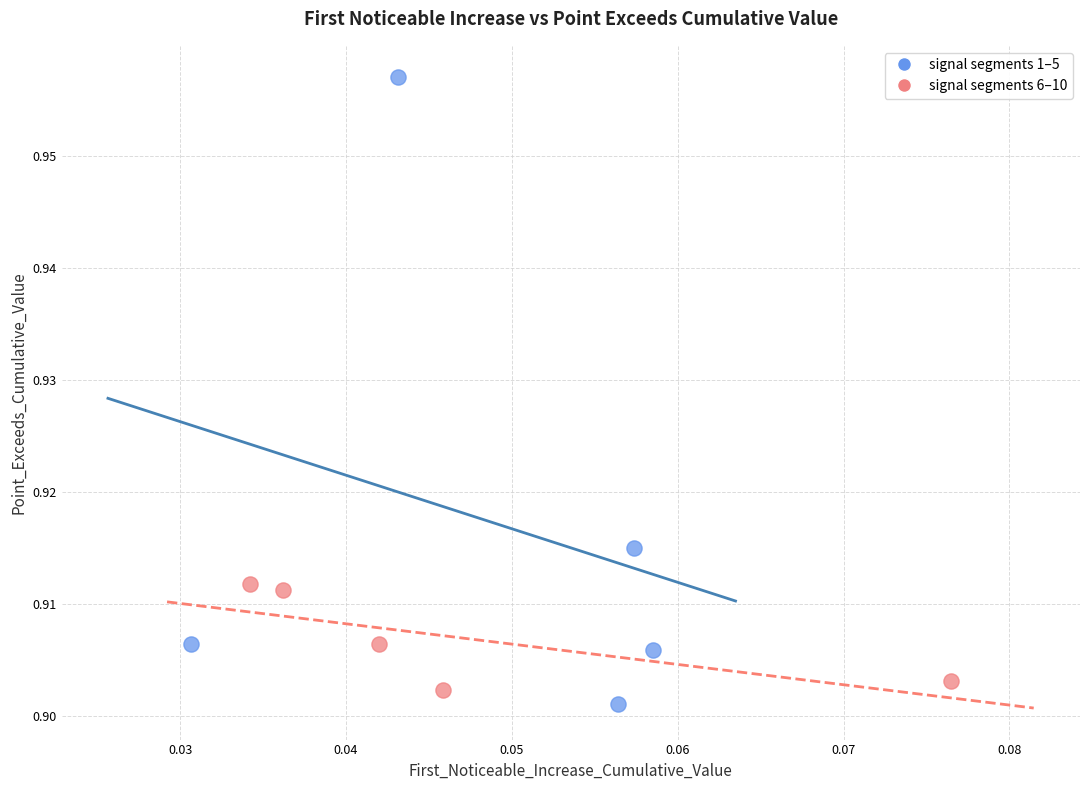

Which series reaches the maximum Y coordinate?

signal segments 1–5